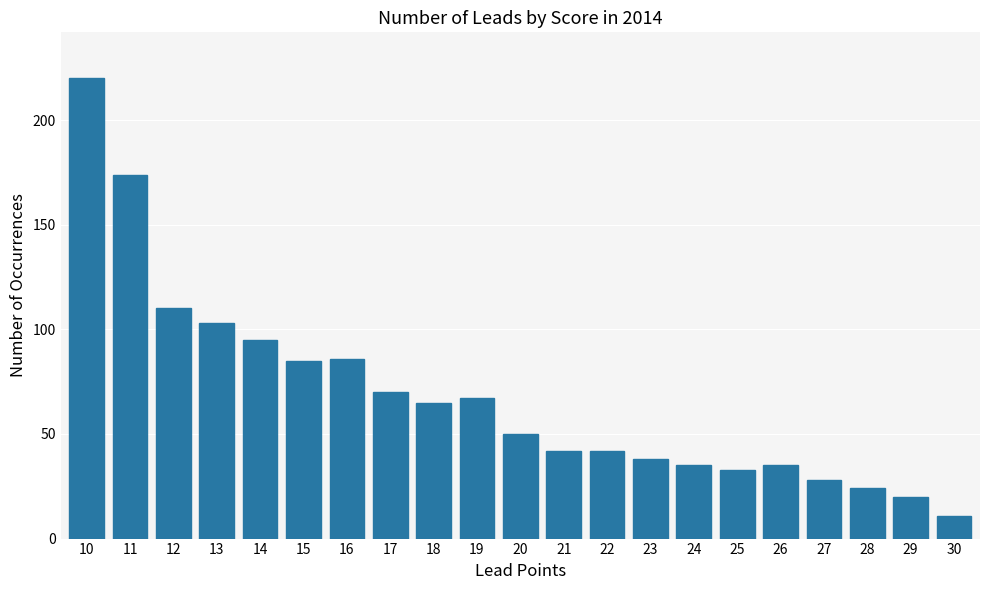

Reading left to right, what are all the values shown in this chart?

220	174	110	103	95	85	86	70	65	67	50	42	42	38	35	33	35	28	24	20	11